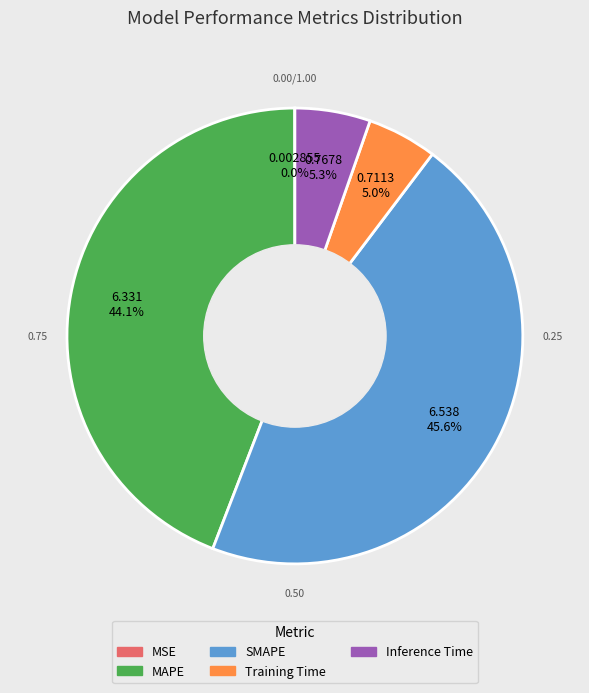

Is there any slice that represents more than half of the pie?

No